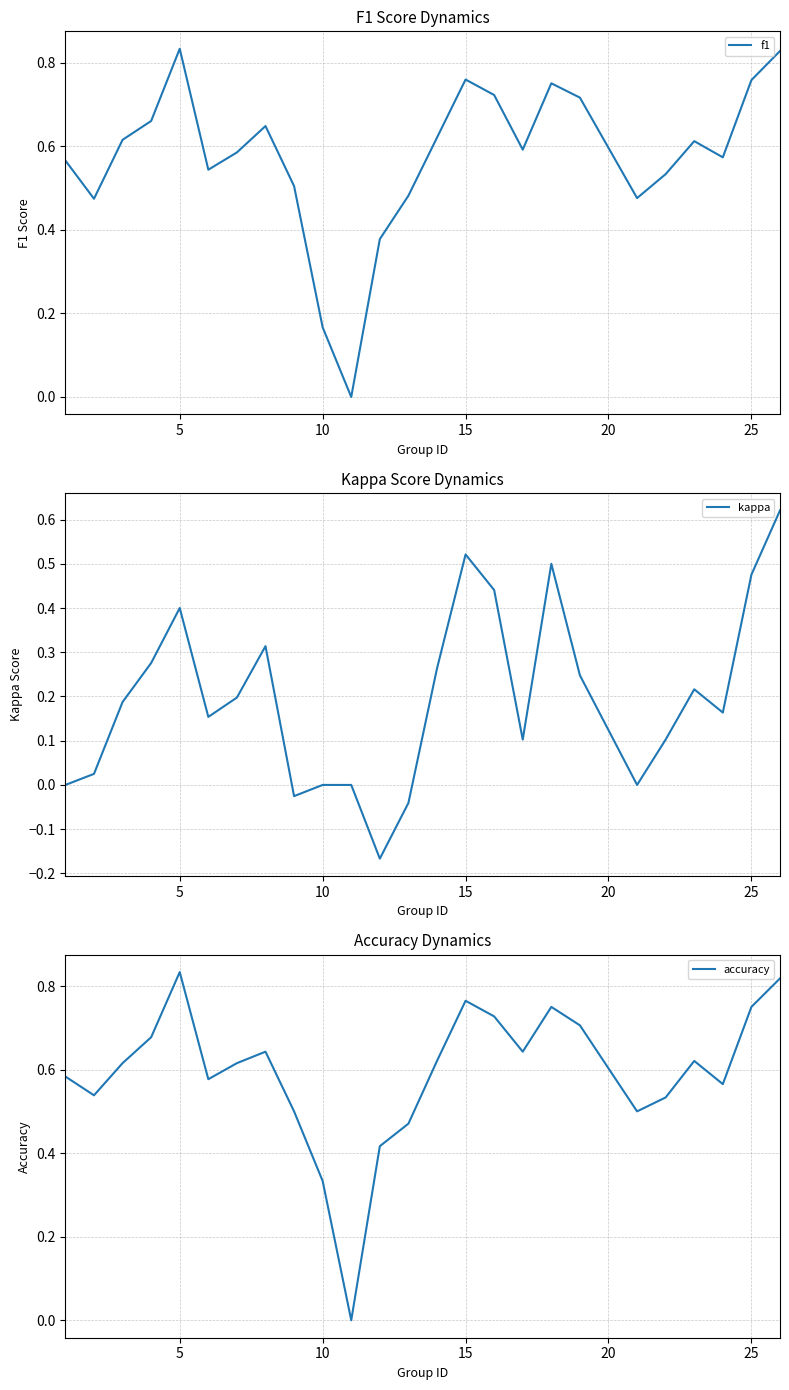

True or false: accuracy and kappa cross at least once.

False